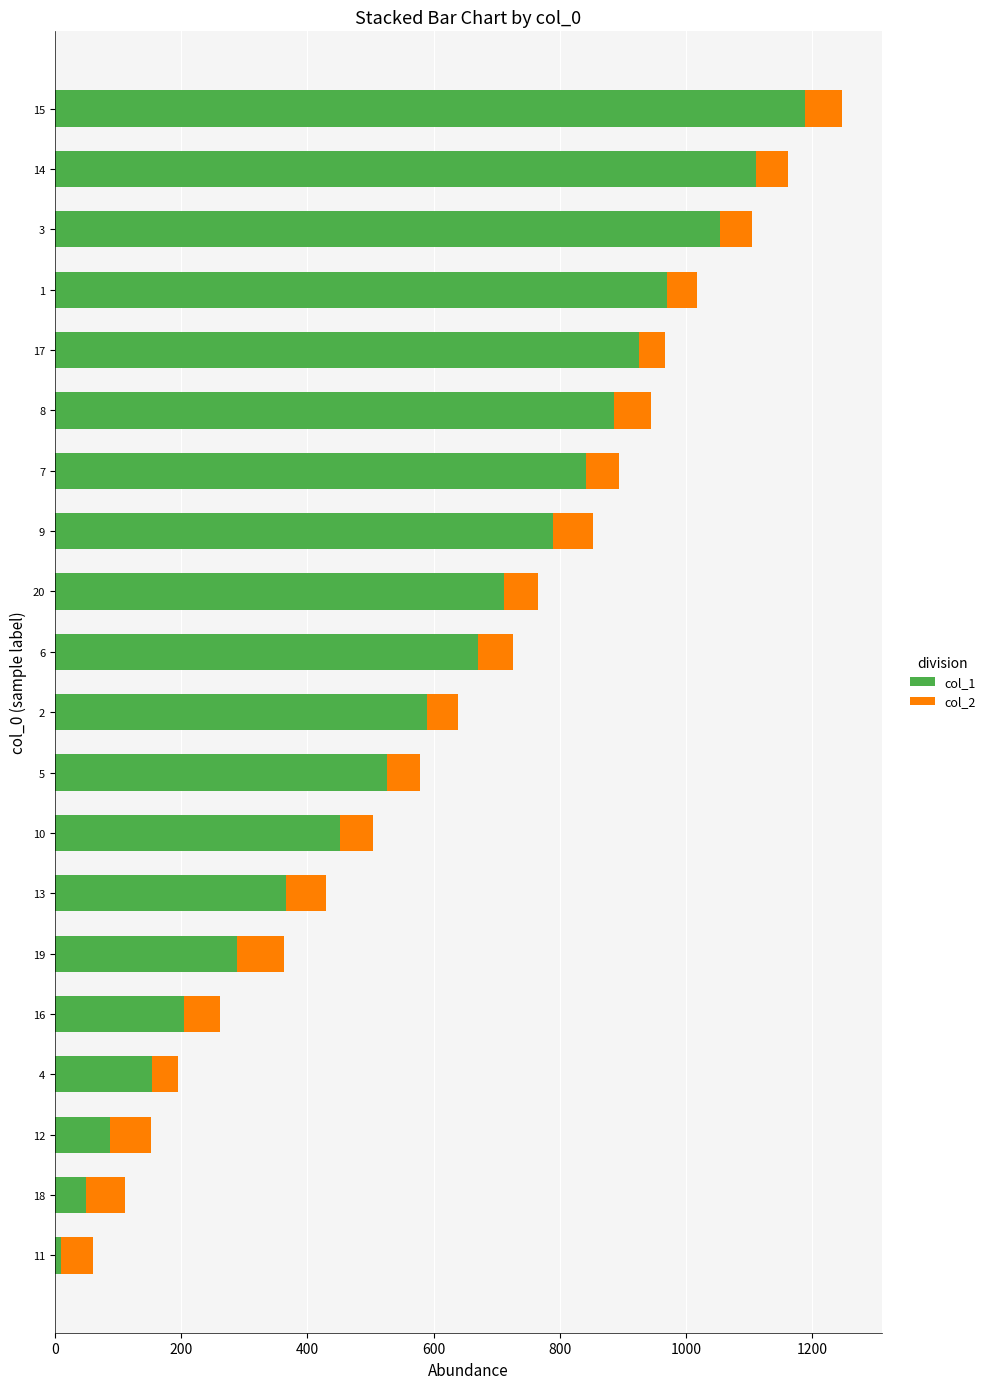

What is the difference between the col_1 values at 11 and 9?

780